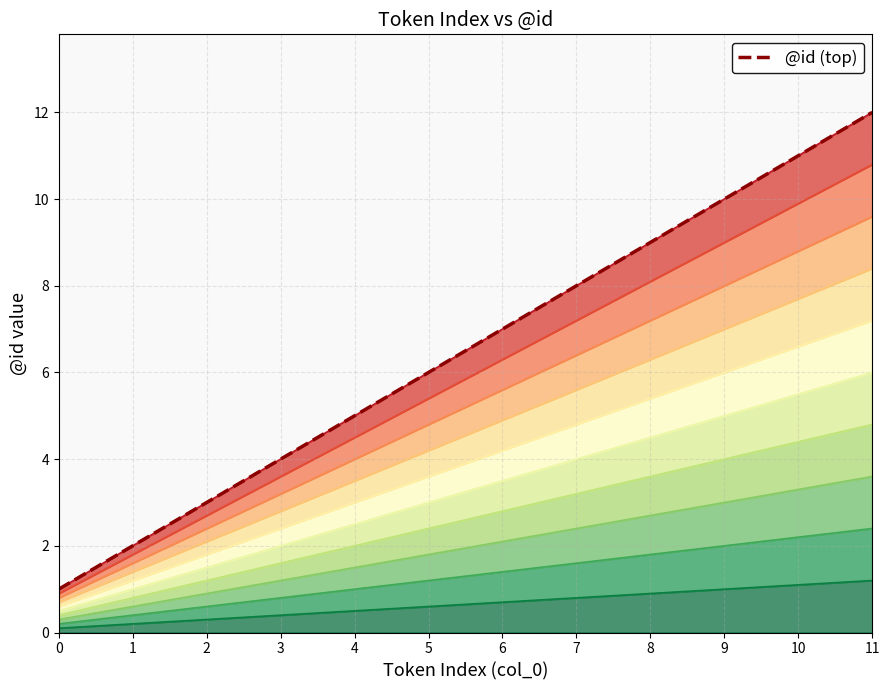

List the labels in order of value, smallest first.

0, 1, 2, 3, 4, 5, 6, 7, 8, 9, 10, 11